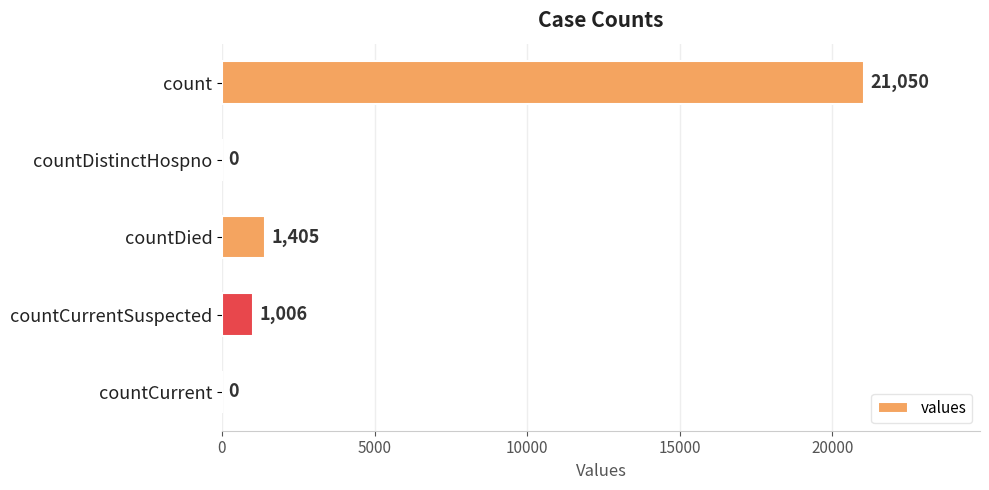

Reading top to bottom, what are all the values shown in this chart?

count=21050	countDistinctHospno=0	countDied=1405	countCurrentSuspected=1006	countCurrent=0